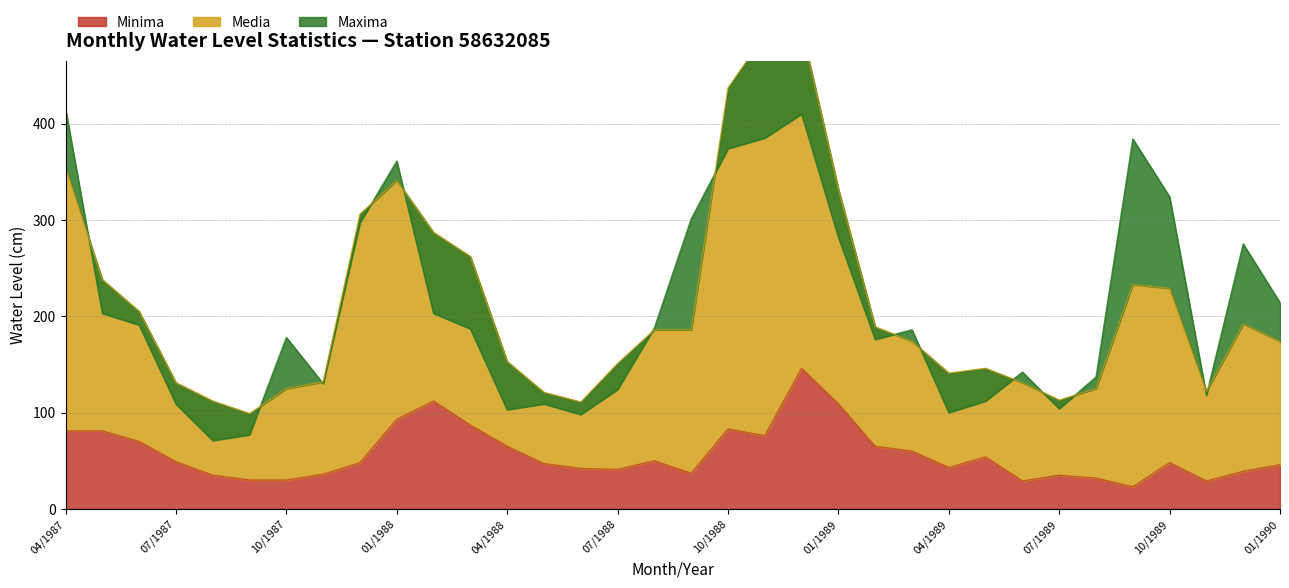

In Maxima, how many points are higher than both neighbors (excluding endpoints)?

8